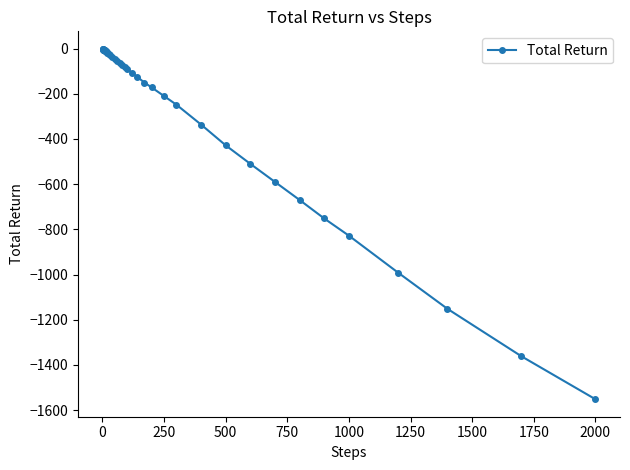

True or false: there are more than 0 points higher than both neighbors.

True